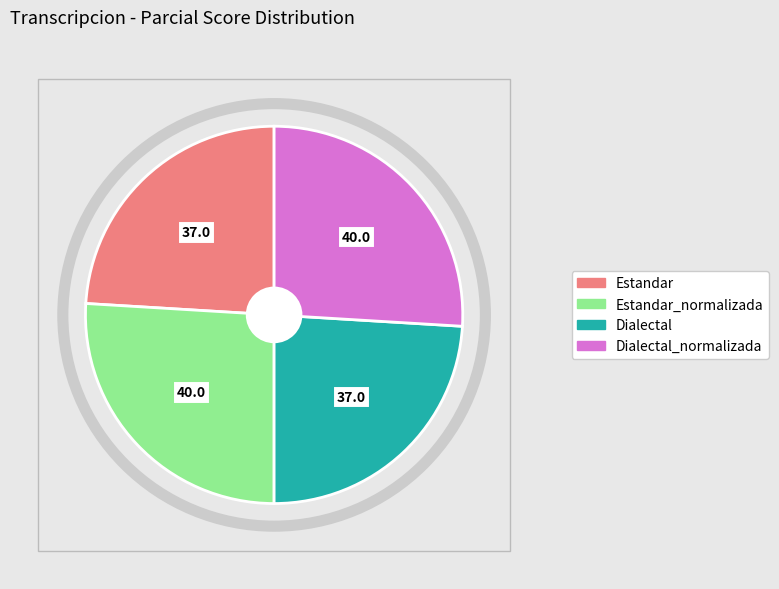

To the nearest percent, what is the combined percentage of Dialectal and Estandar?

48%